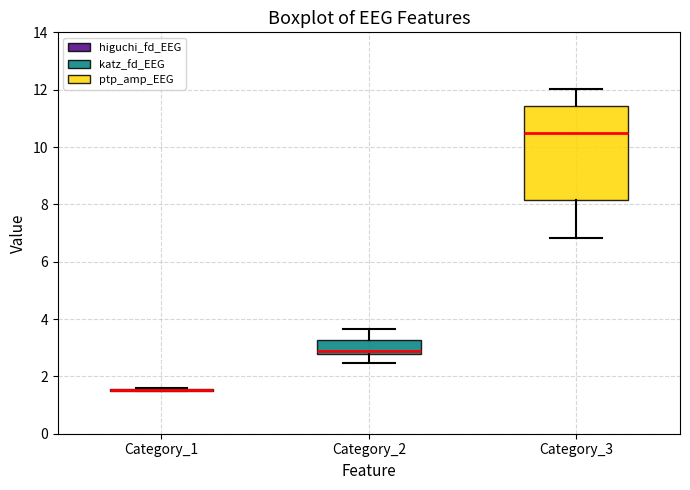

Reading left to right, read every box against the y-axis: the position of its median line, the range the box covers, and the ends of its whiskers. The values are not printed on the chart, so give them approximately, as read against the axis.

Category_1: box collapsed to a line at 1.6, whiskers 1.4 to 1.6
Category_2: median 2.8 (just above the box's lower edge), box 2.8 to 3.2, whiskers 2.4 to 3.6
Category_3: median 10.4, box 8.2 to 11.4, whiskers 6.8 to 12.0